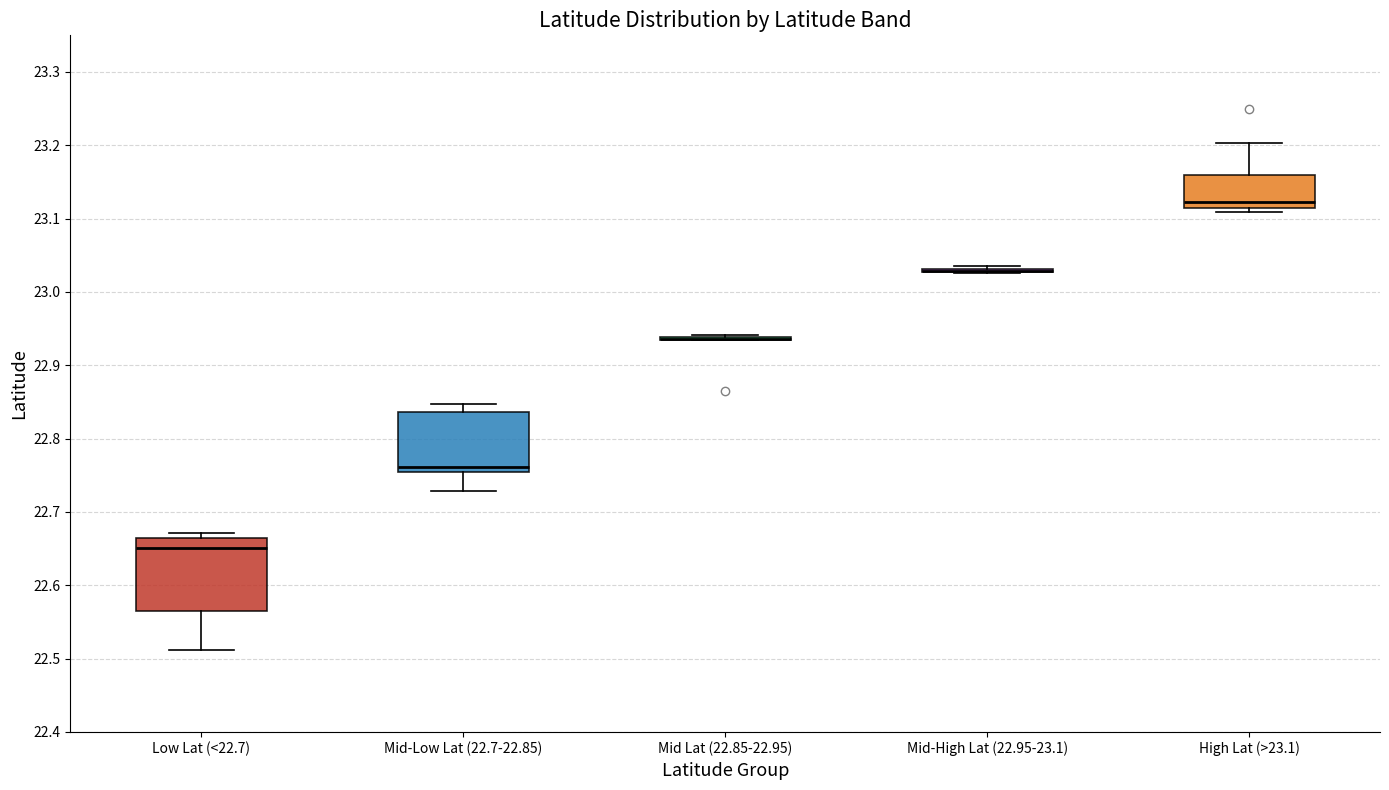

Which box is the tallest, from its lower edge to its upper edge?

Low Lat (<22.7)